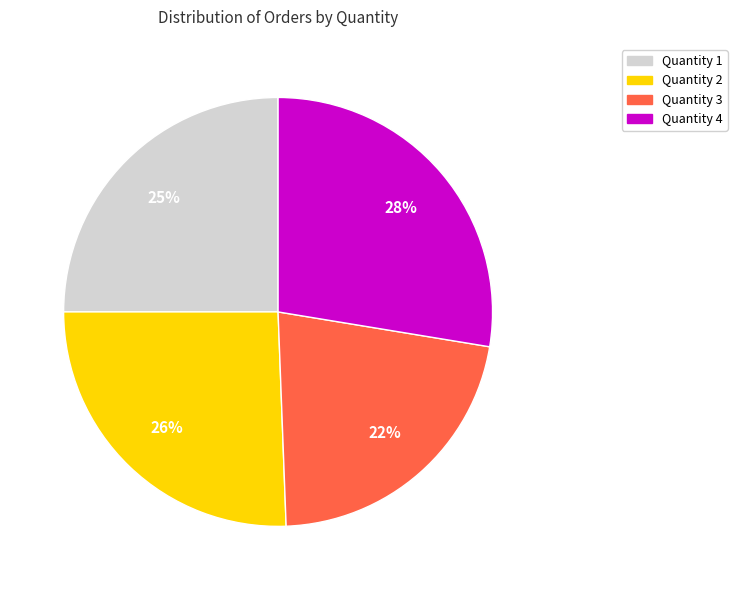

Which category has the smallest portion of the pie?

Quantity 3